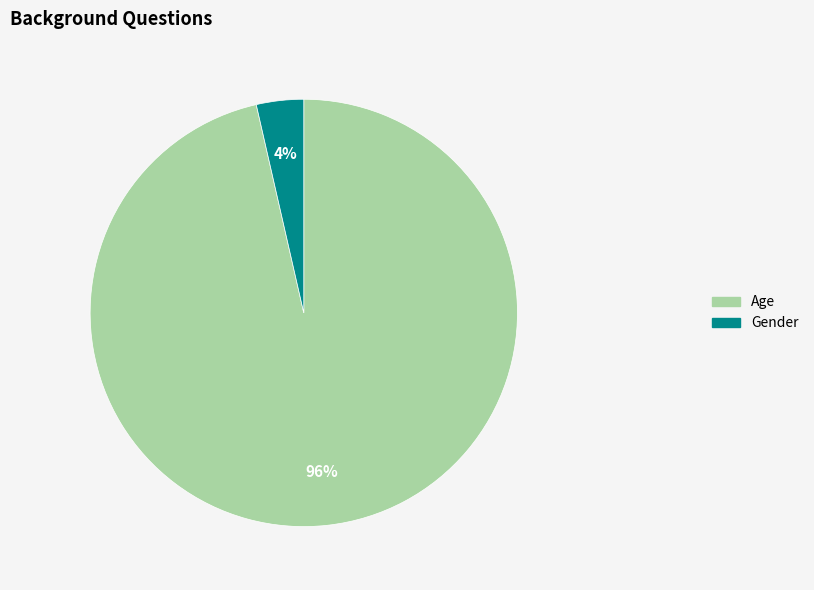

The Age slice represents 91% of the pie. True or false?

False